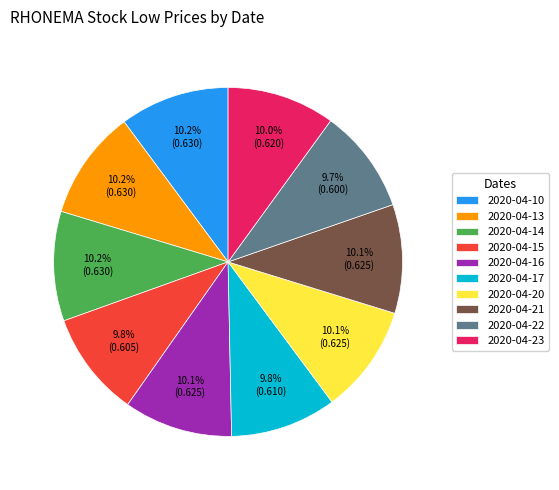

Count the number of slices in the pie.

10